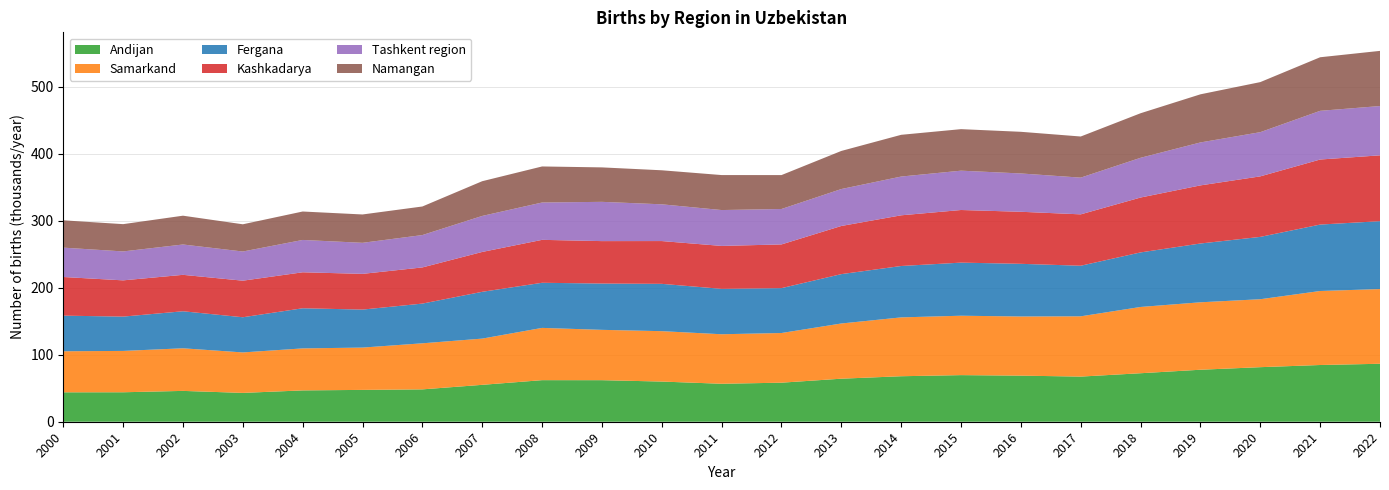

Reading left to right, list all the values displayed in this chart.

Andijan: 43897	43973	46019	43034	46755	47522	48298	55070	62043	62013	59953	56662	58277	64239	67905	69562	68784	67368	72387	77603	81425	84664	86506
Samarkand: 61266	61717	63592	60402	62695	63147	68755	68998	78002	75123	75213	73903	74137	82390	87833	88649	88295	89956	98909	100656	101414	110455	111505
Fergana: 53168	51207	55255	52495	59889	56701	59264	69839	67332	69109	70622	67746	66989	73671	76697	79241	78587	75501	81414	87751	93037	99146	101308
Kashkadarya: 57681	54102	54371	54584	53703	53317	53984	59504	64073	63333	63861	64074	65225	71860	75649	78543	77684	76687	81919	86728	90330	97079	98279
Tashkent region: 43820	43171	45278	43530	48261	46335	48294	53741	55727	58585	54830	53545	52875	55128	57848	58692	57190	54794	59300	64086	65954	72659	73556
Namangan: 40772	40720	42987	40629	42441	42309	42645	51830	53807	51428	50799	52203	50603	56859	62285	61980	62164	61380	66490	71830	74720	79968	82330